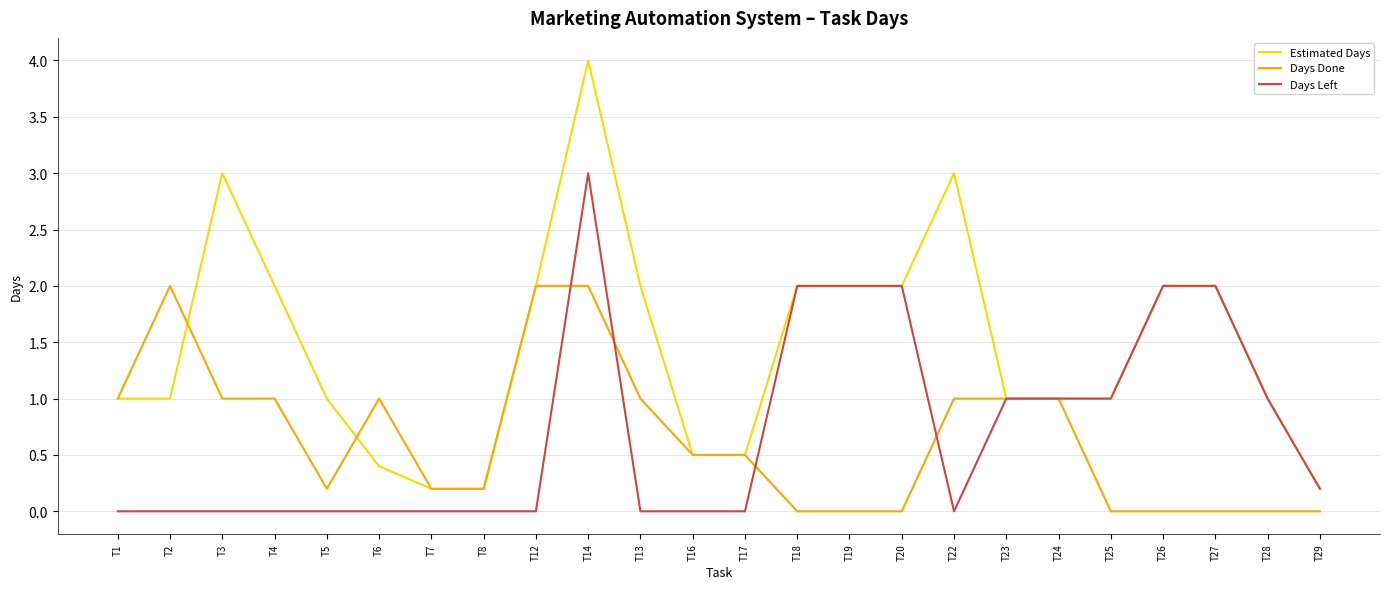

Is it true that Estimated Days equals 0.2 at T29?

True